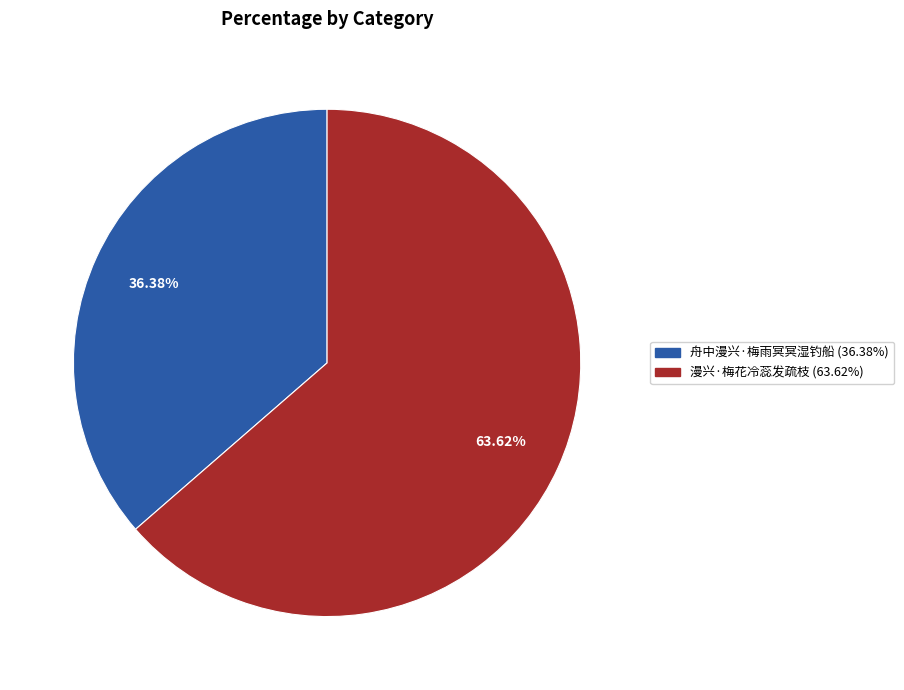

To the nearest percent, what is the average slice percentage?

50%